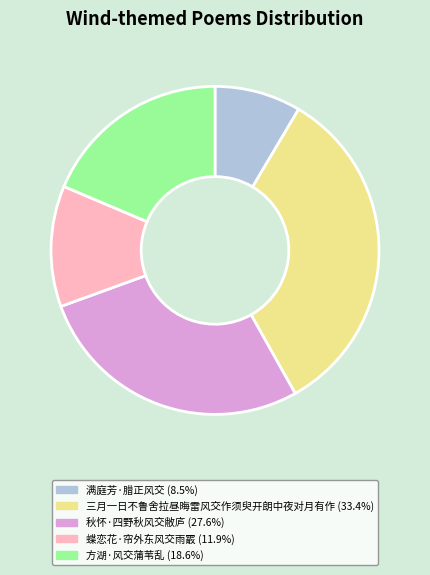

The 满庭芳·腊正风交 slice represents 22% of the pie. True or false?

False